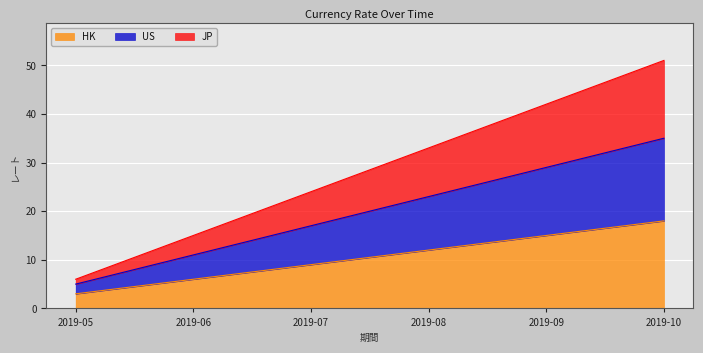

The JP series shows 24 at 2019-10. True or false?

False